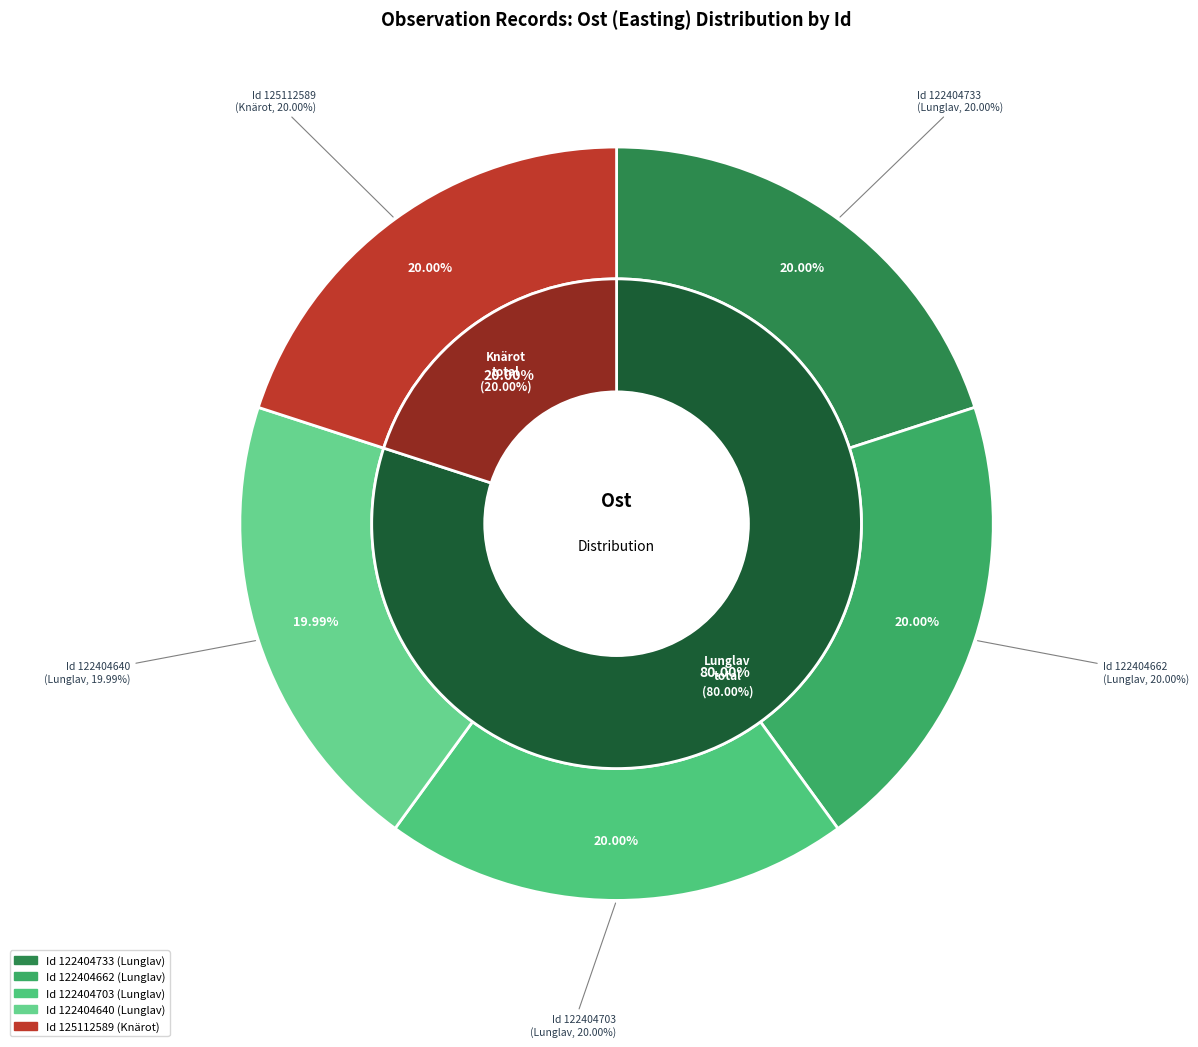

What percentage is the 122404640 slice, to the nearest percent?

20%